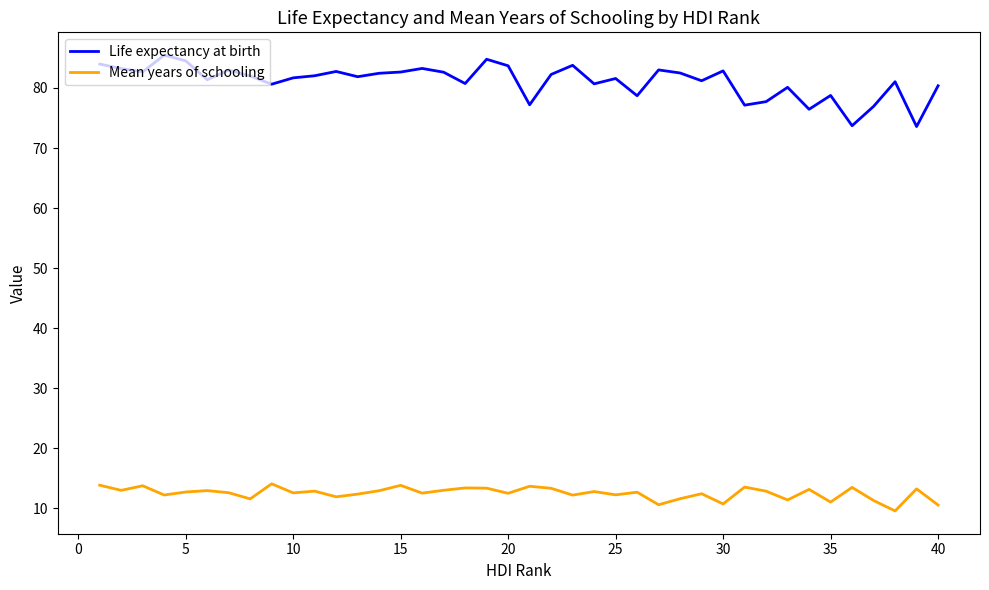

What is the maximum value for Life expectancy at birth?

85.5